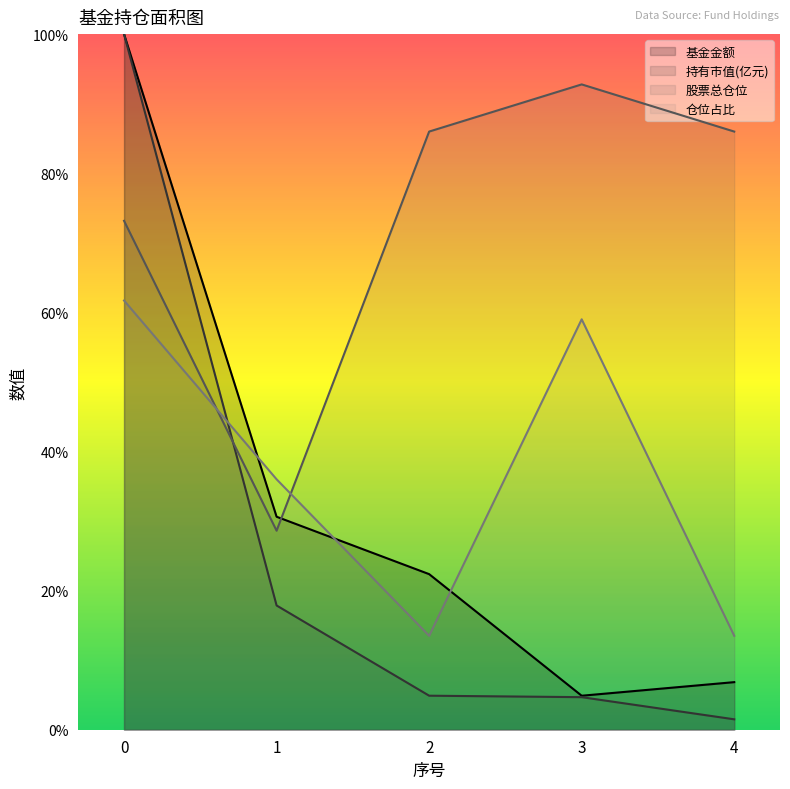

List the series in order of their peak value, lowest first.

仓位占比, 股票总仓位, 基金金额, 持有市值(亿元)